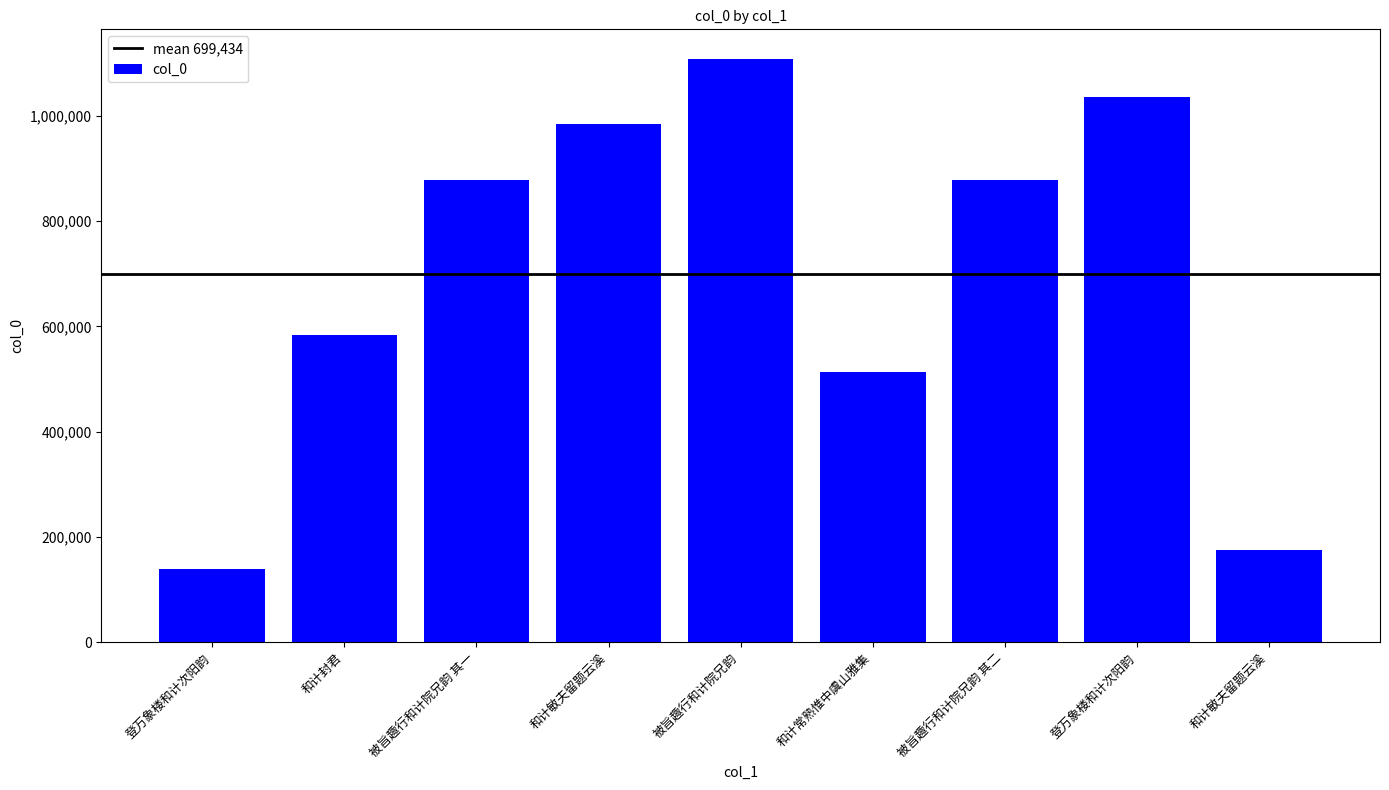

Which has a higher value, 和计敏夫留题云溪 or 被旨趣行和计院兄韵 其一?

和计敏夫留题云溪